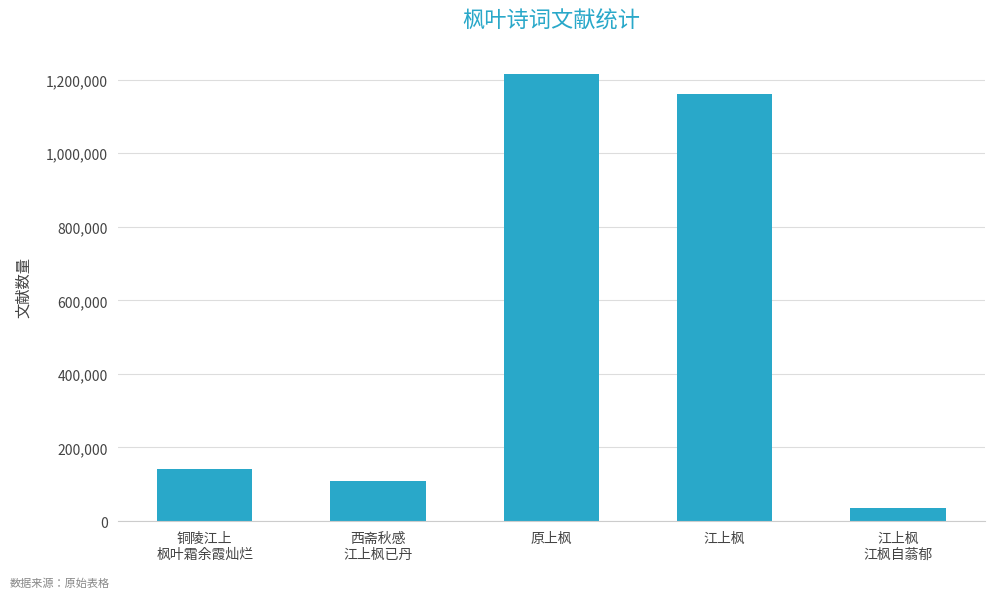

What is the greatest value displayed?

1214120